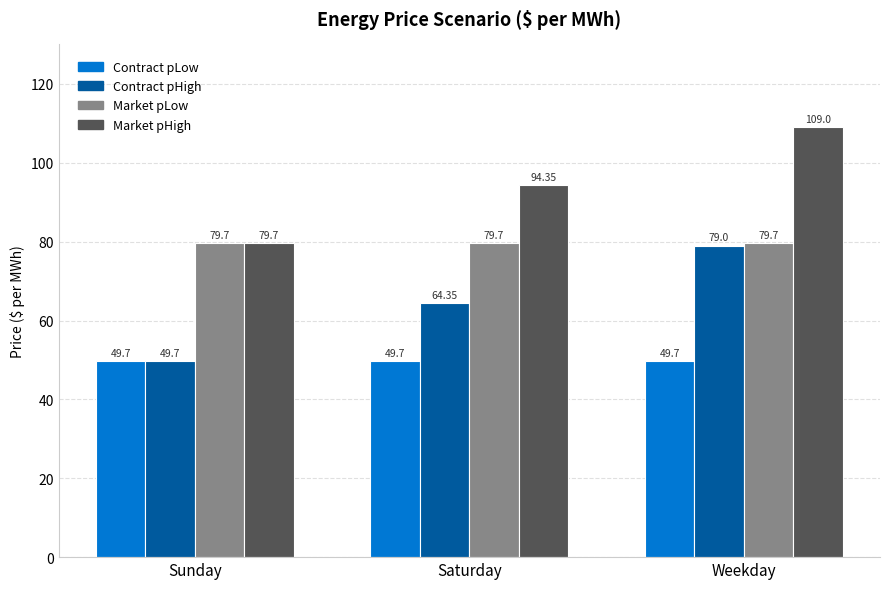

At which category is the sum across all series the highest?

Weekday